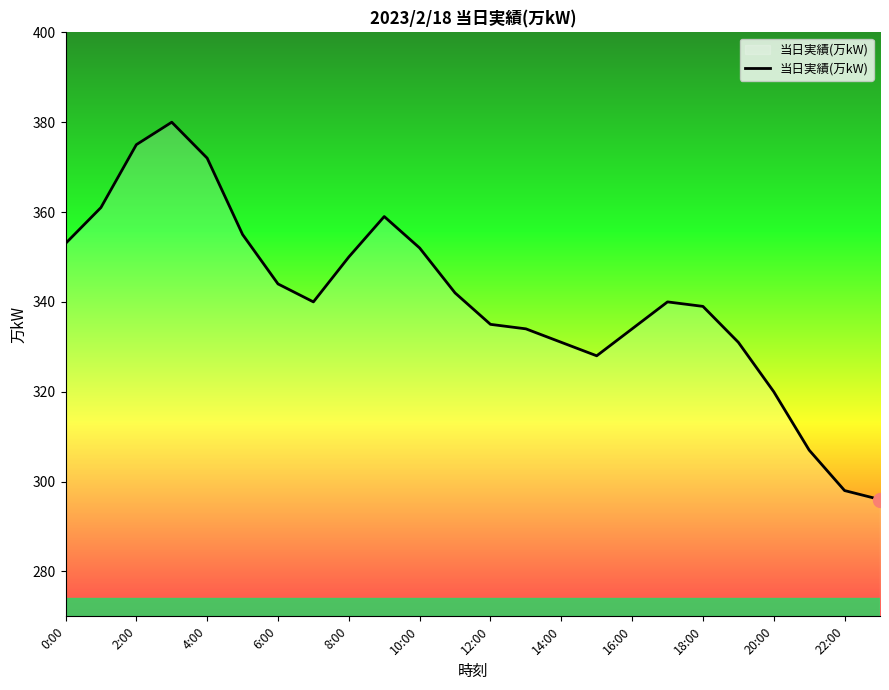

What is the maximum value shown in the chart?

380